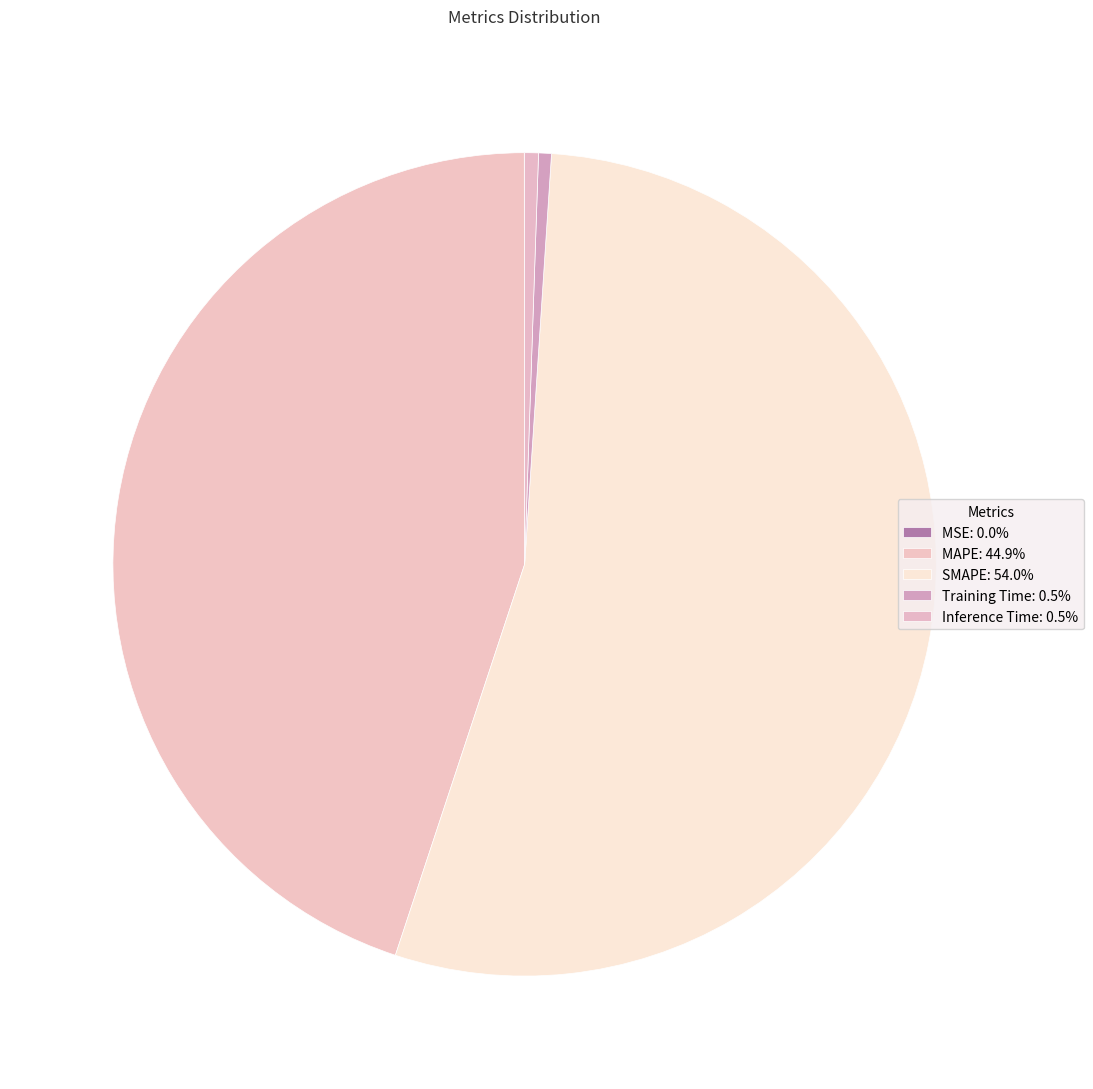

What portion of the pie excludes SMAPE?

46.0%